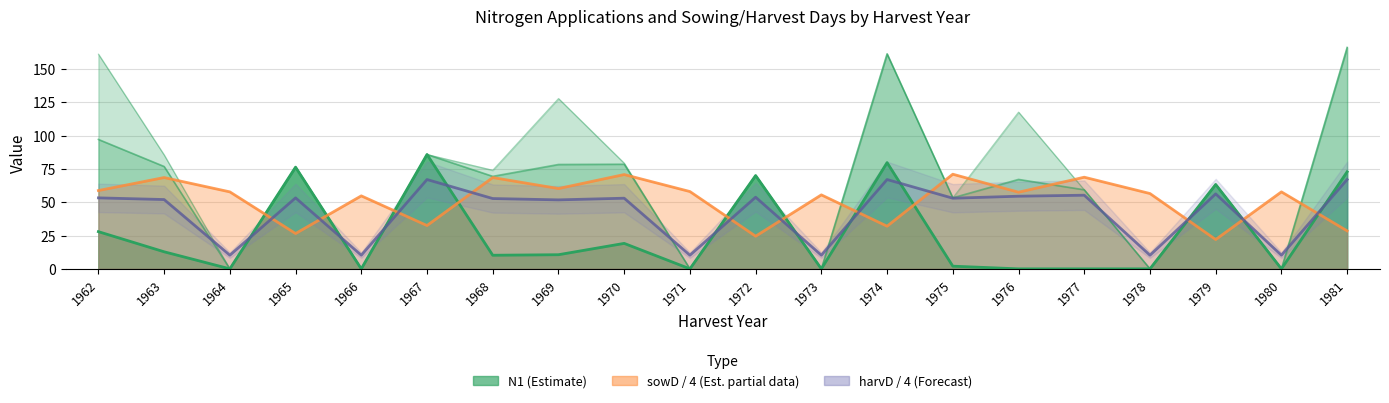

How many lines are shown in the chart?

3